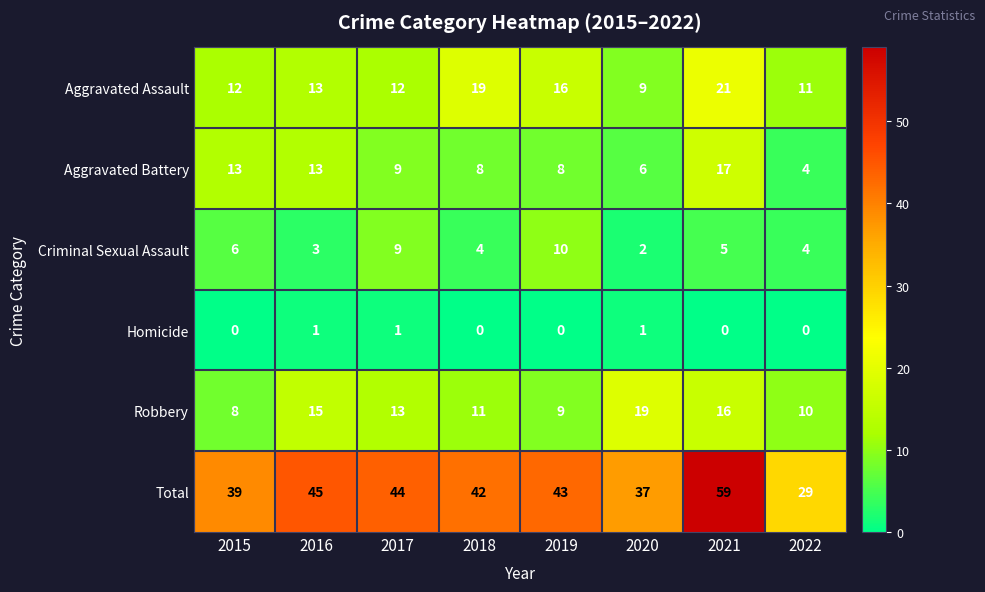

At which label is Criminal Sexual Assault closest to 6?

2015